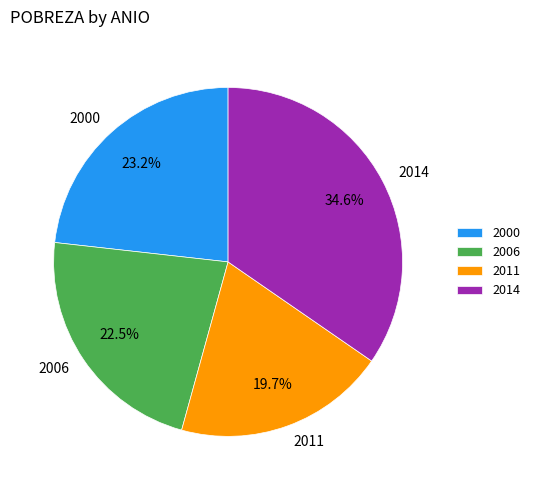

To the nearest percent, what percentage of the pie is 2000?

23%